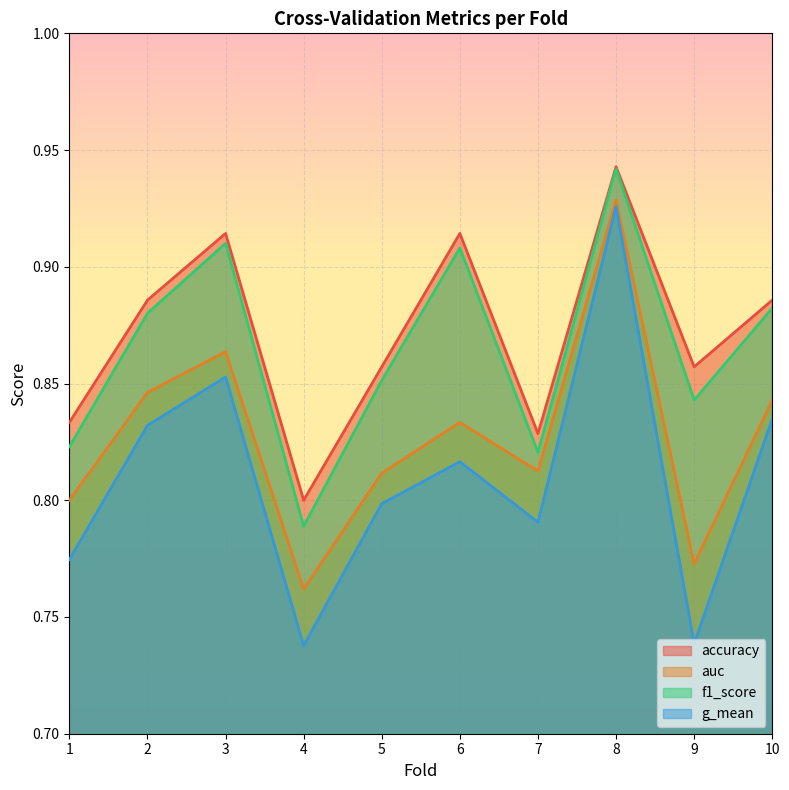

Between 7 and 10, which series saw the biggest shift?

f1_score